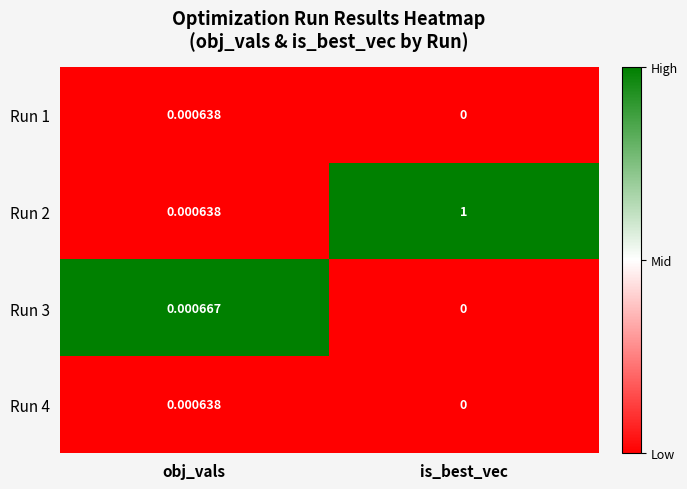

Count the number of data series in this chart.

4